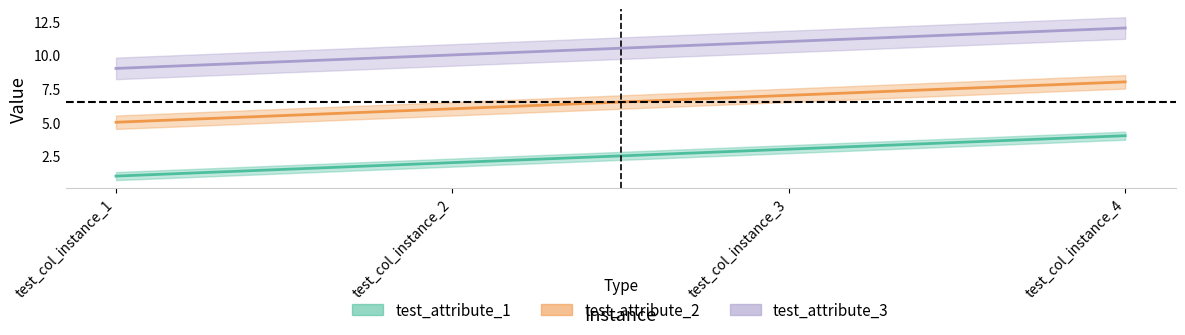

True or false: test_attribute_3 has more than 1 interior local peaks.

False